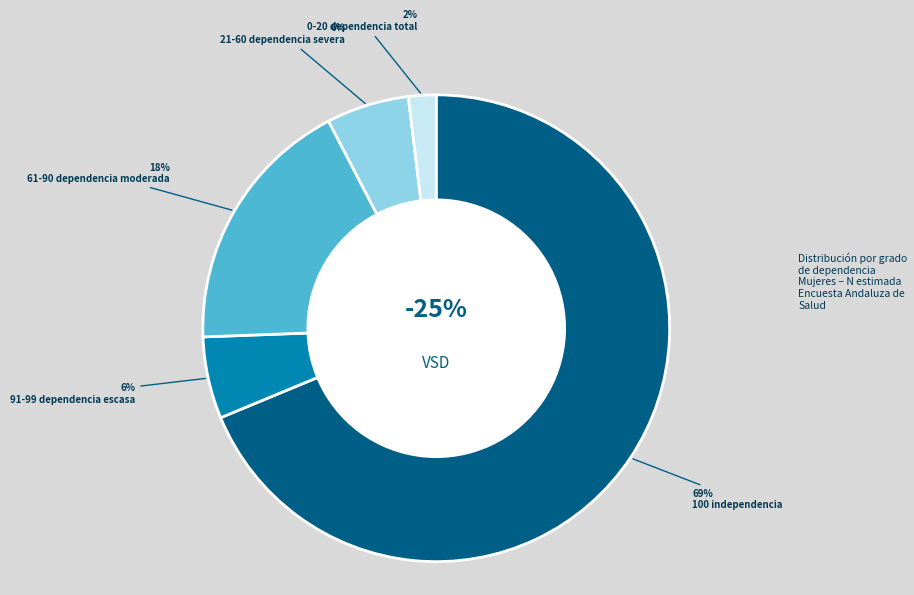

Which has a higher value, 0-20 dependencia total or 61-90 dependencia moderada?

61-90 dependencia moderada